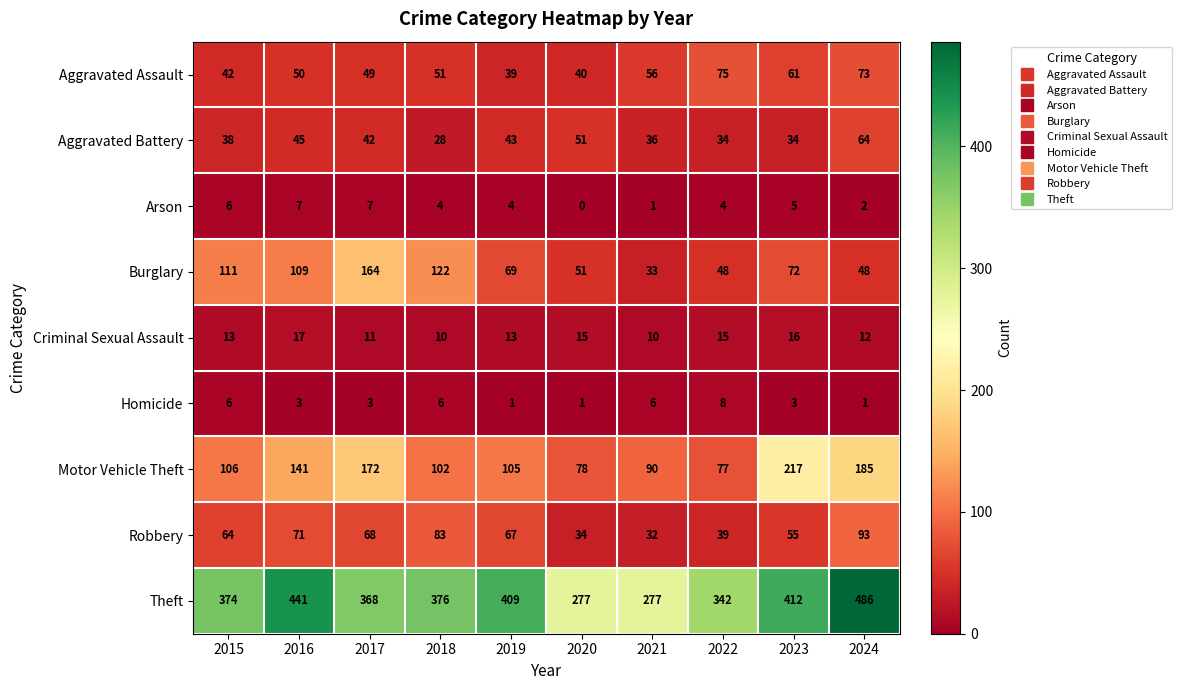

Is it true that Burglary equals 73 at 2022?

False